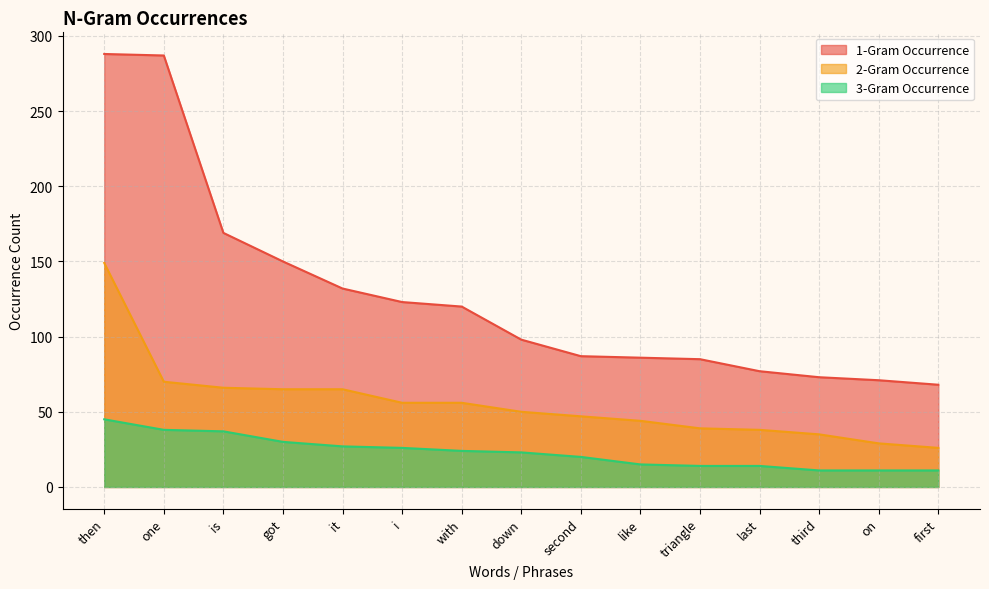

What is the label of the 8th point from the right?

down